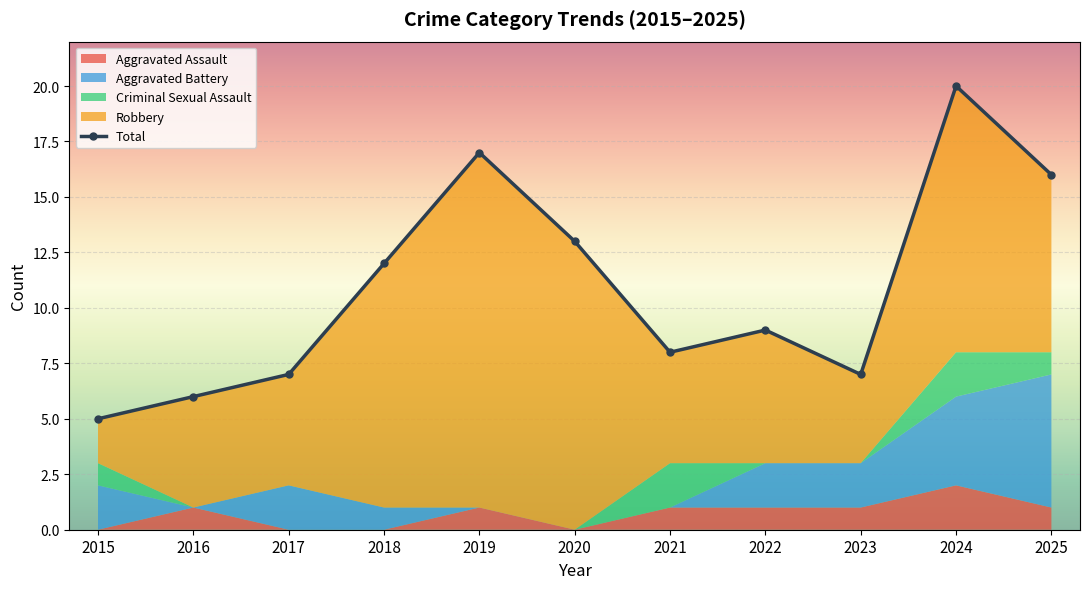

How many data points are above 9?

5